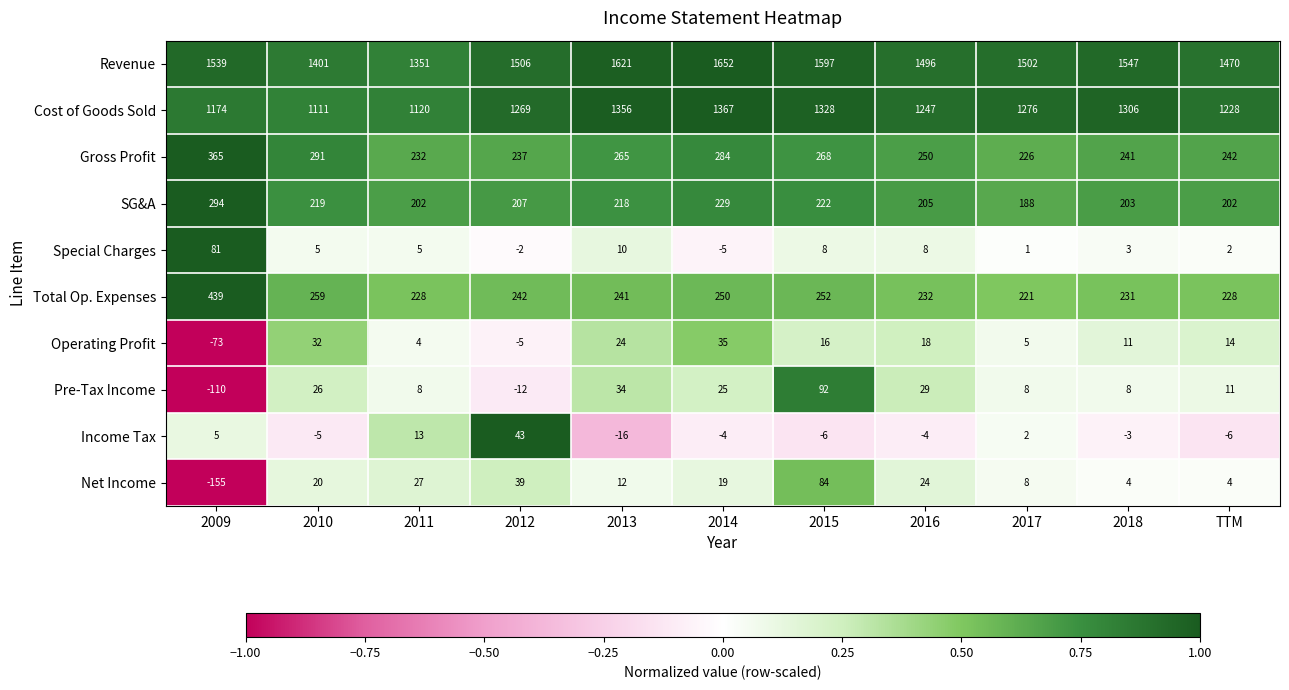

Which series changed the most between 2010 and TTM?

Cost of Goods Sold